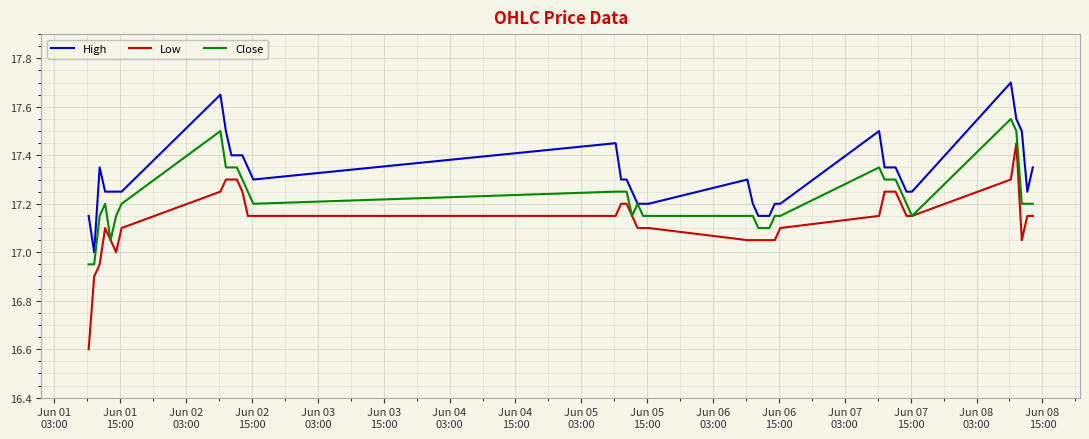

Which series has the largest total across all categories?

High